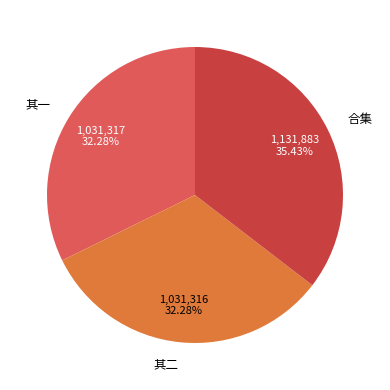

What is the ratio of the value at 合集 to the value at 其二?

1.1